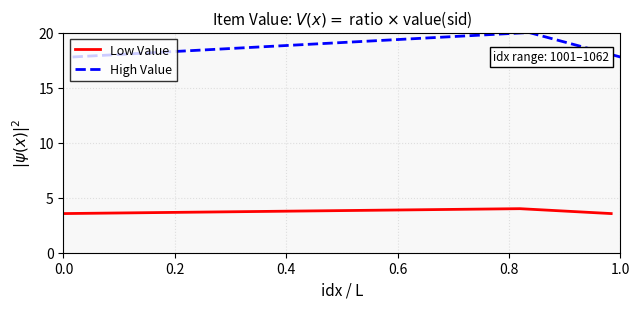

Does the chart display data point markers on the line(s)?

No